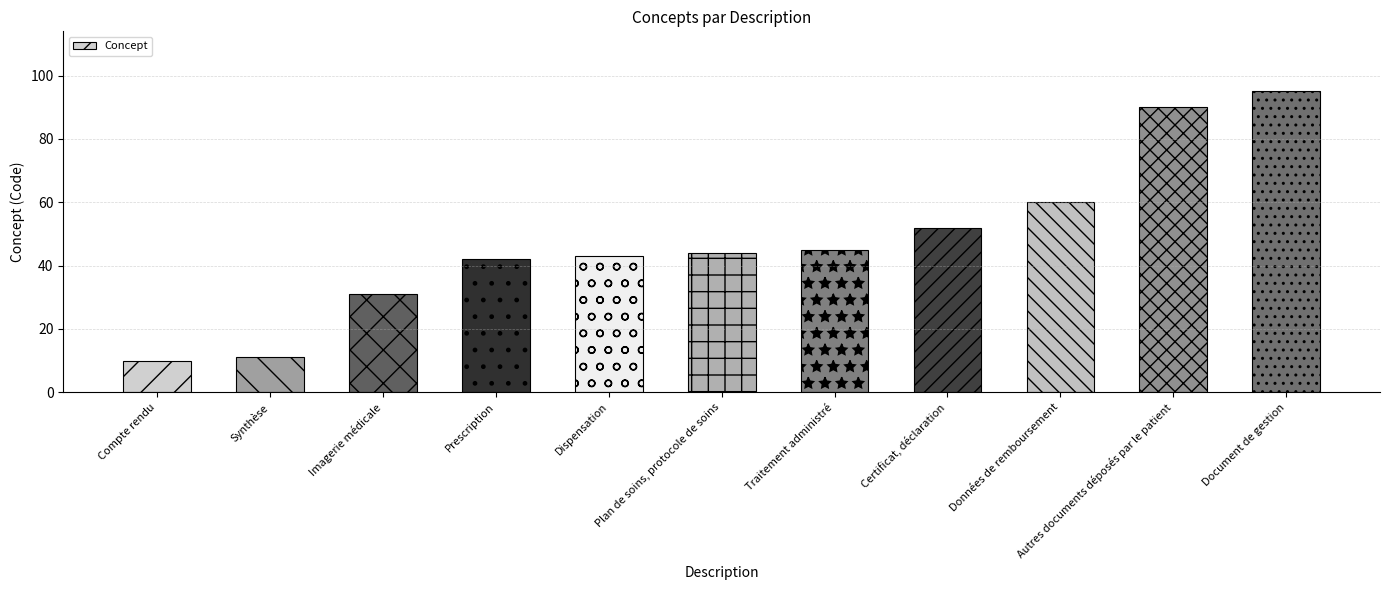

What is the value of the 11th bar from the left?

95